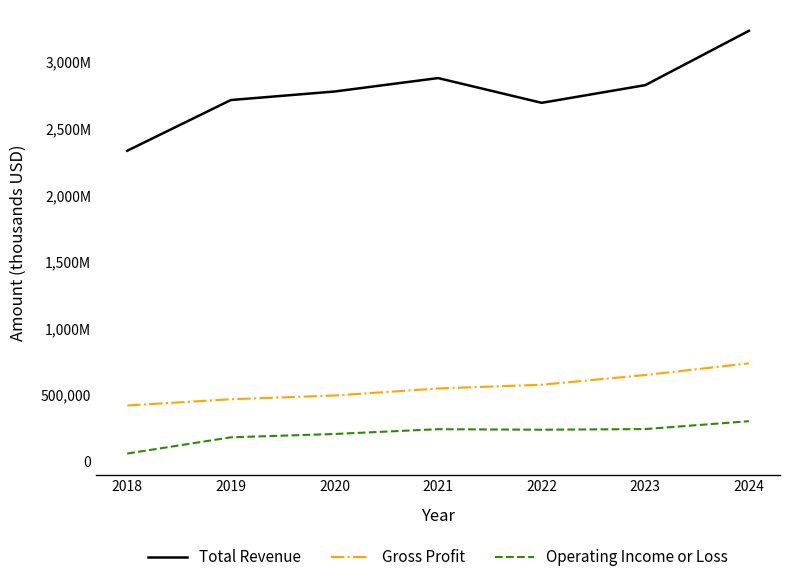

Does the chart display data point markers on the line(s)?

No